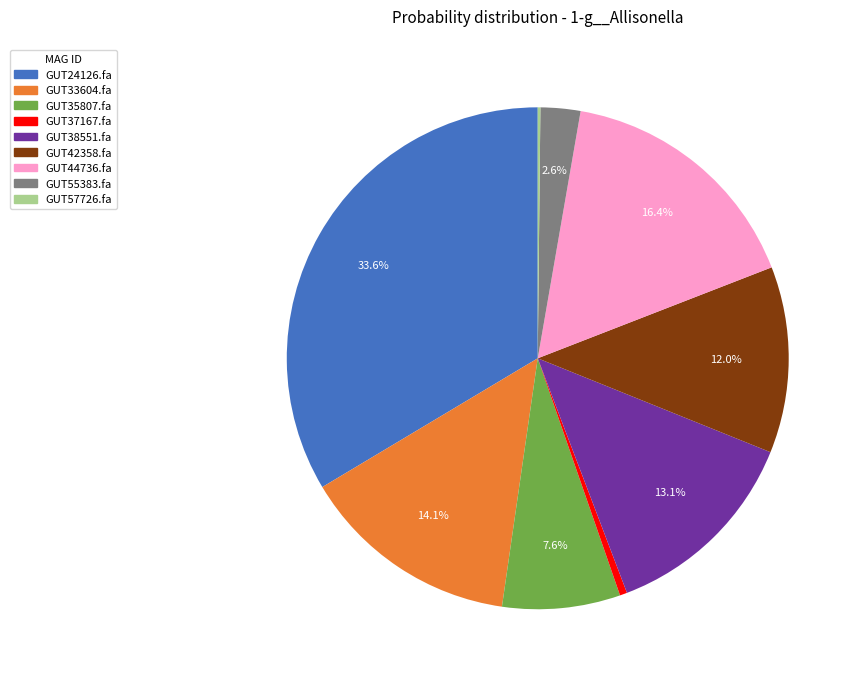

Is there any slice that represents more than half of the pie?

No